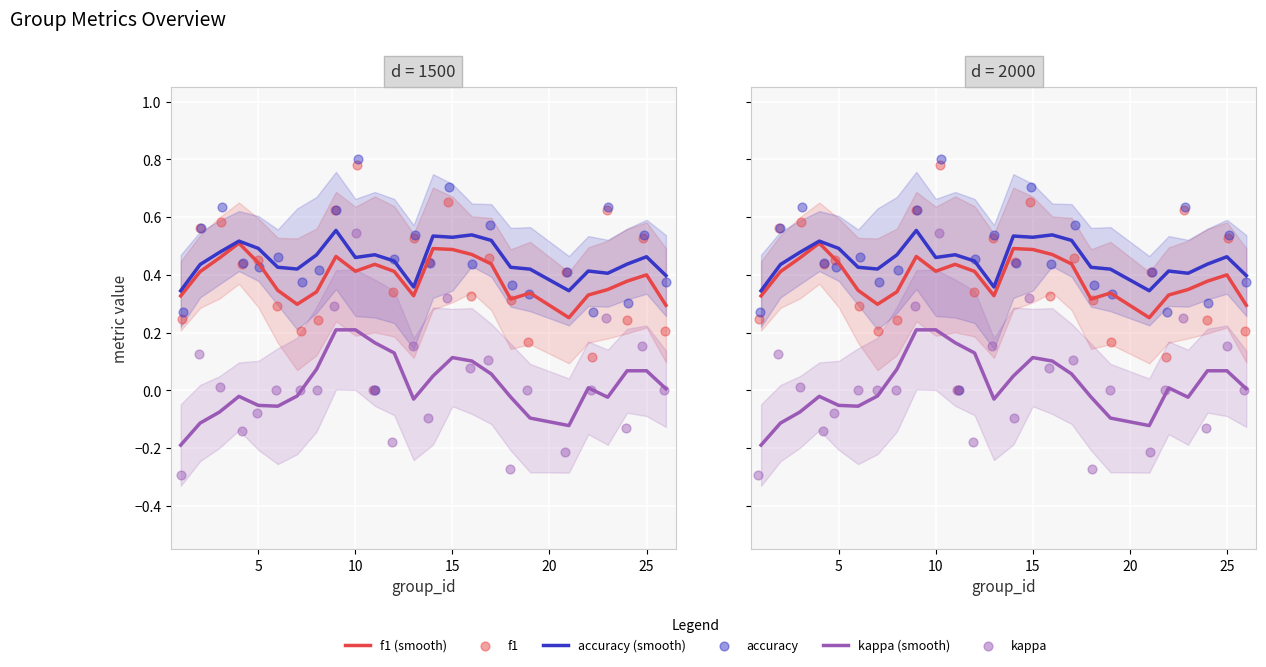

What is the total value across all series at 15?

1.1